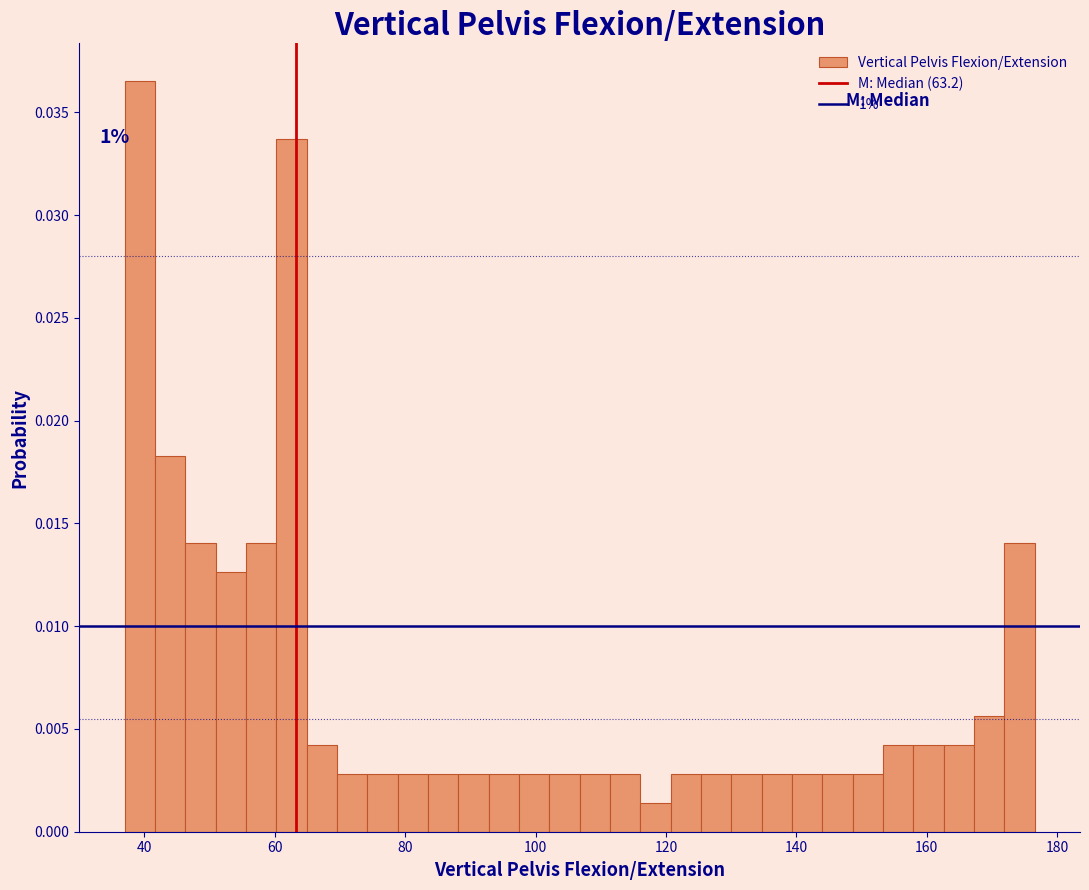

Read against the x-axis, roughly where is the centre of the tallest bar?

40